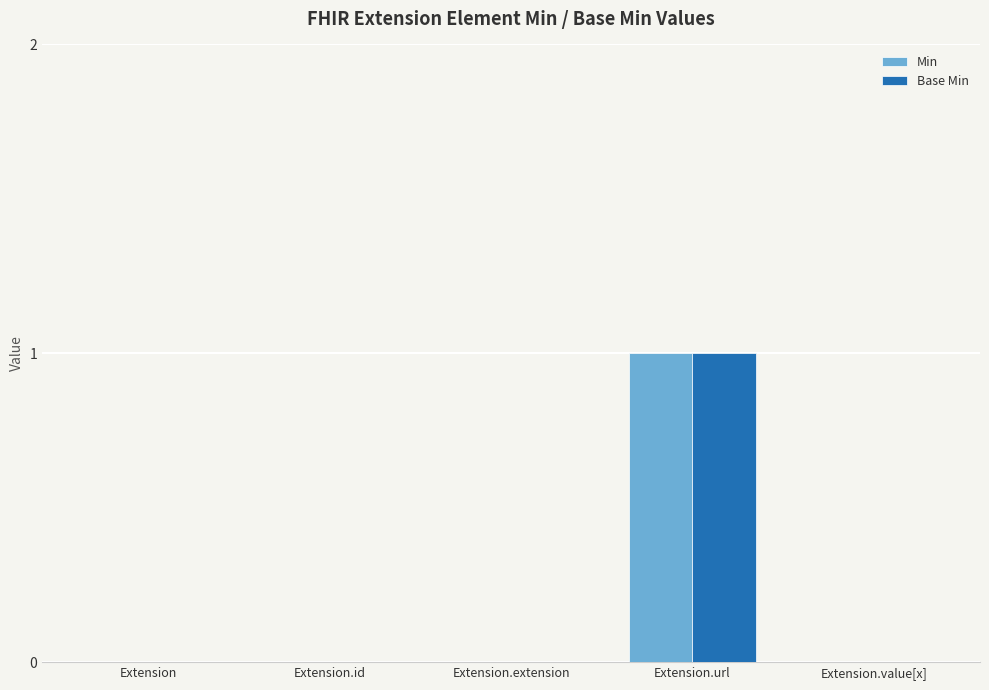

Reading right to left, list all the values displayed in this chart.

Min: 0	1	0	0	0
Base Min: 0	1	0	0	0